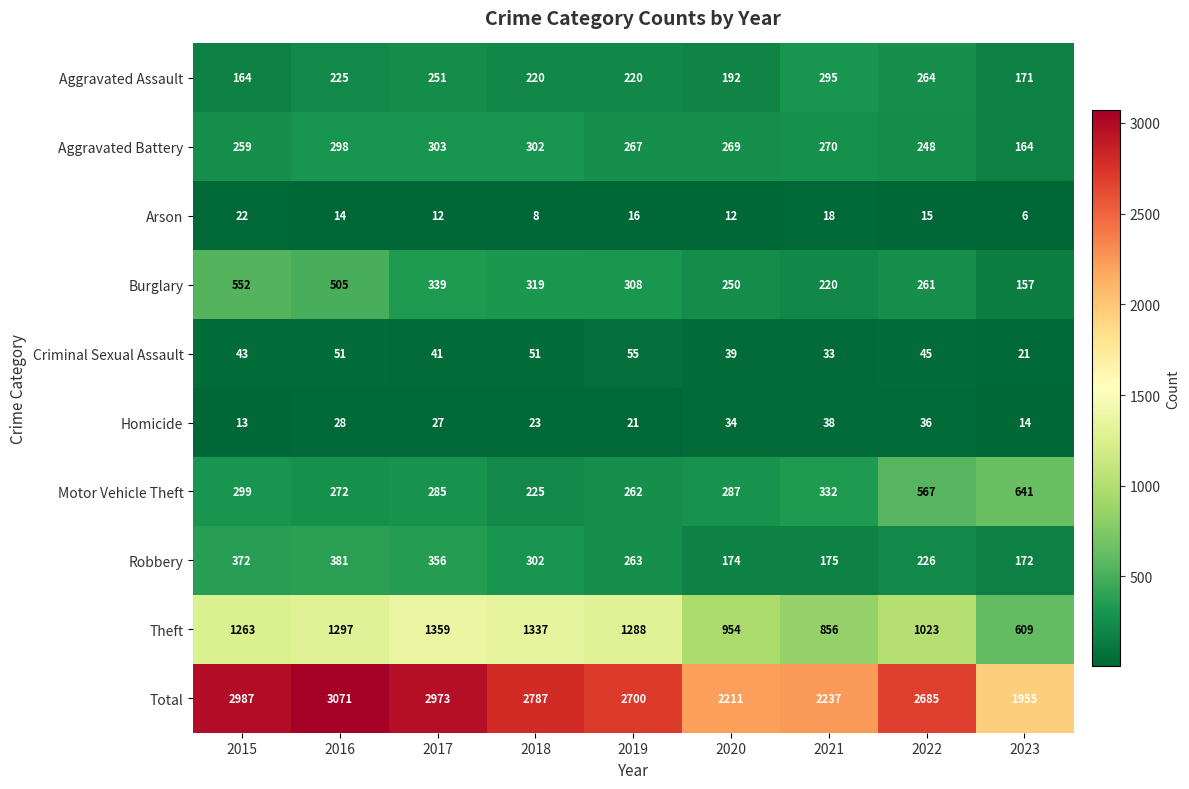

Which series changed the most between 2021 and 2022?

Total